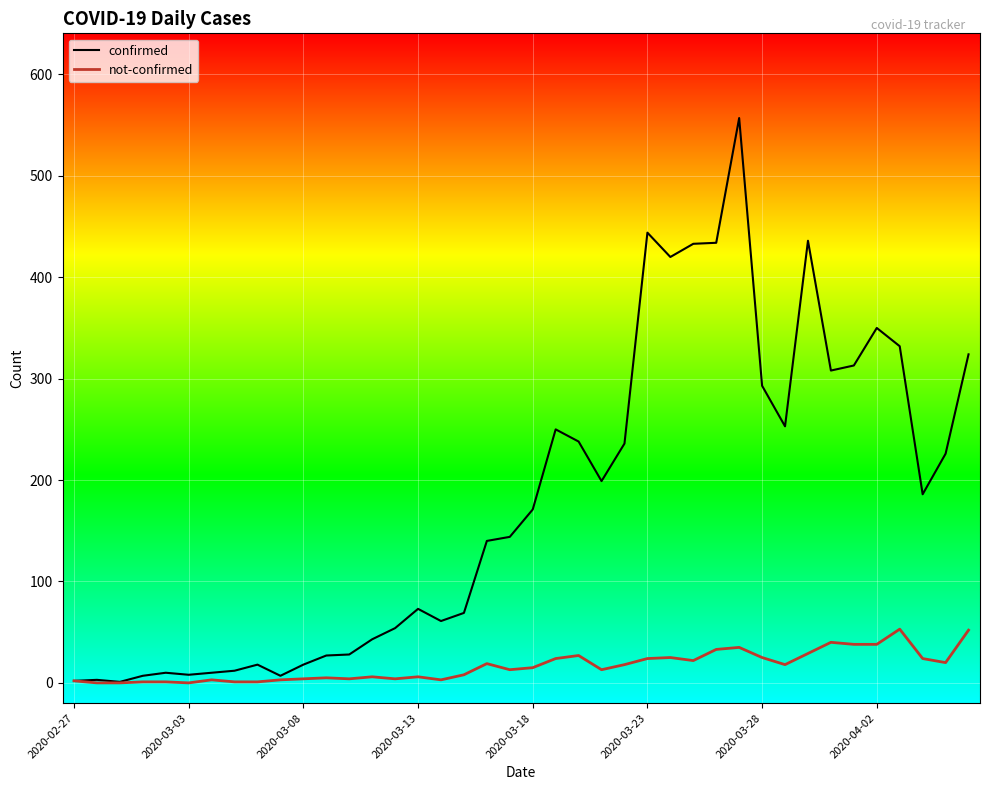

List the series in order of their peak value, highest first.

confirmed, not-confirmed